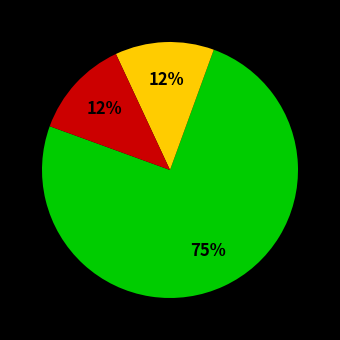

Is there a majority slice in this chart?

Yes